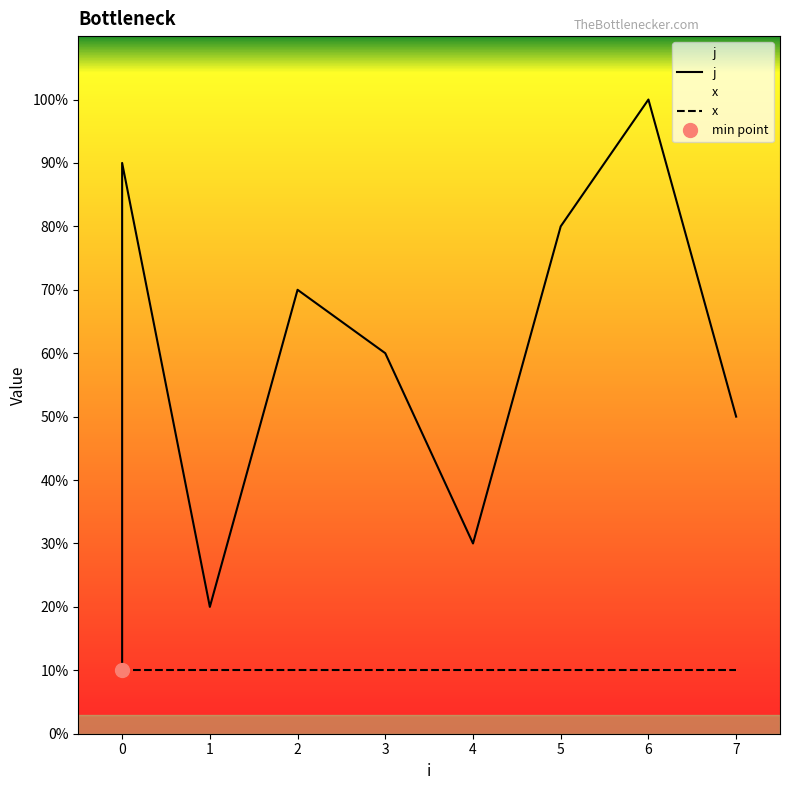

The value at 1 is 1. True or false?

False